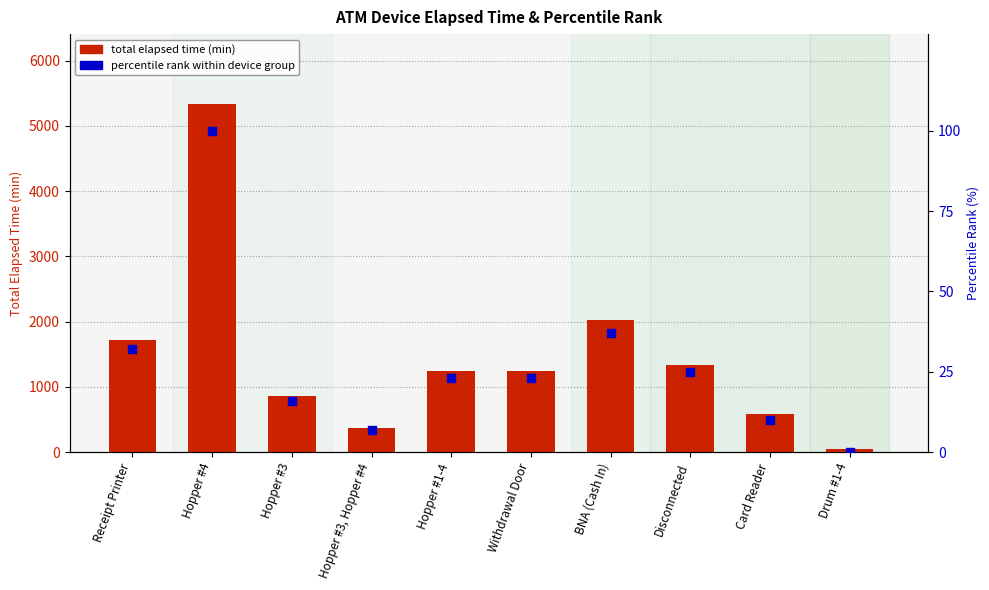

What are all the series names shown in the legend?

total elapsed time (min), percentile rank within device group